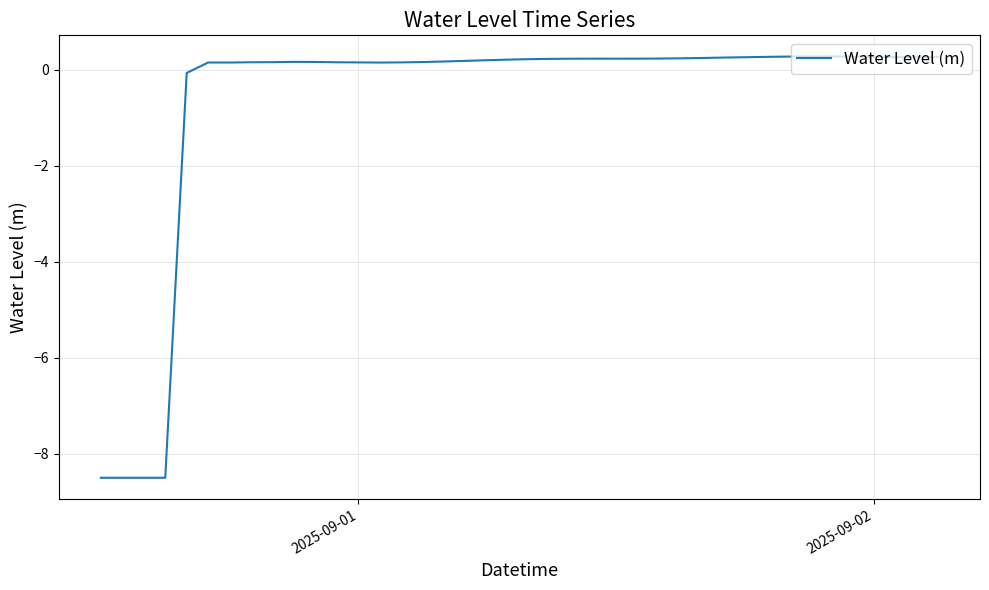

What is the difference between the maximum and minimum values?

8.8